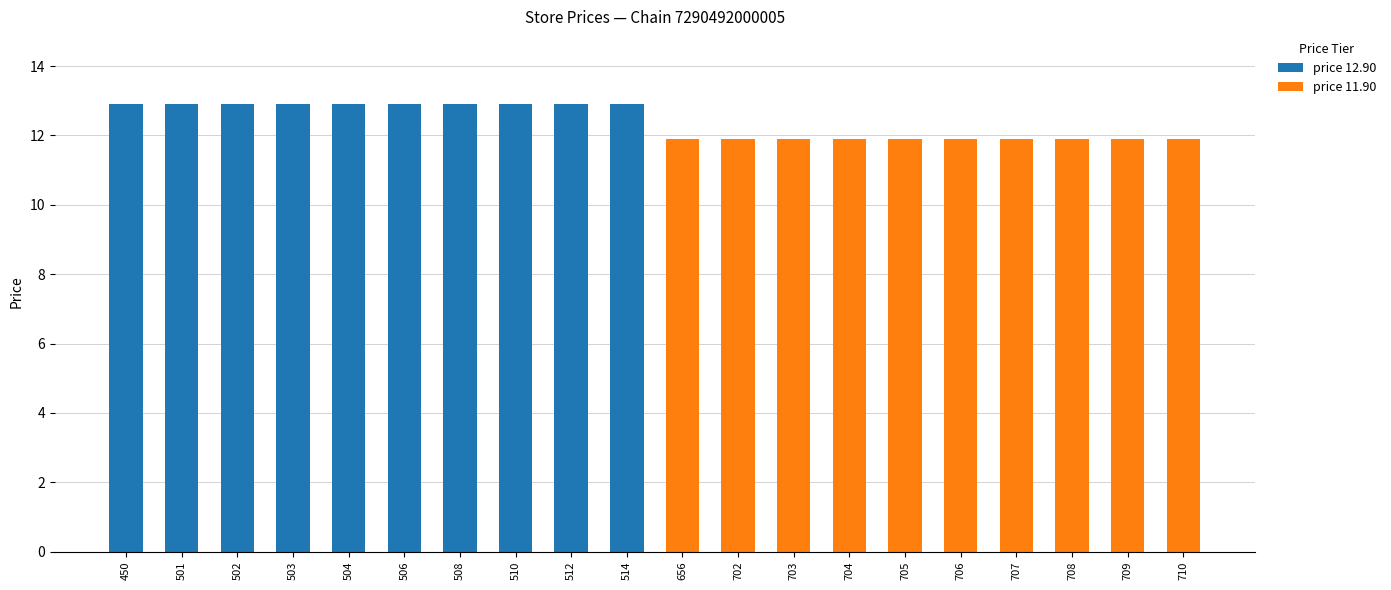

What is the difference between the highest and lowest values at 501?

1.0